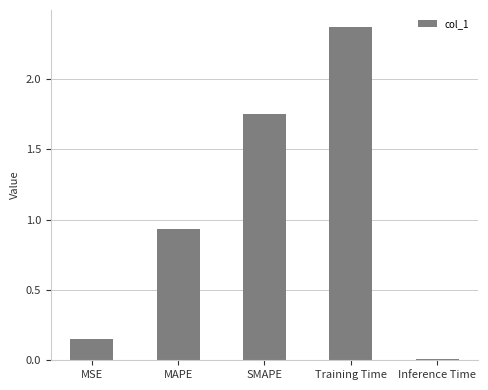

What is the difference between the values at Training Time and SMAPE?

0.6